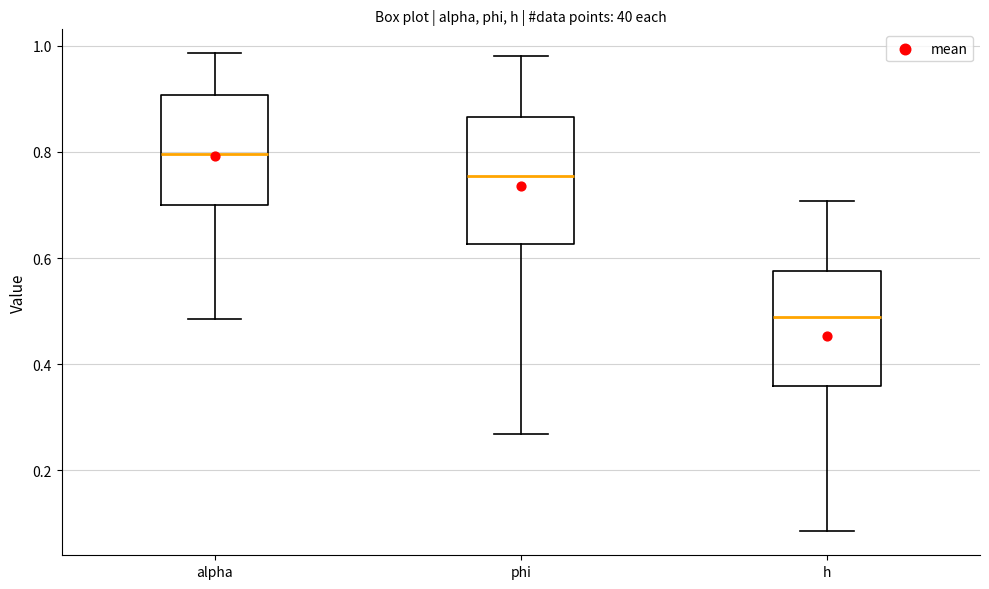

Where is the upper edge of the box for alpha on the y-axis? The values are not printed on the chart, so give them approximately, as read against the axis.

0.90